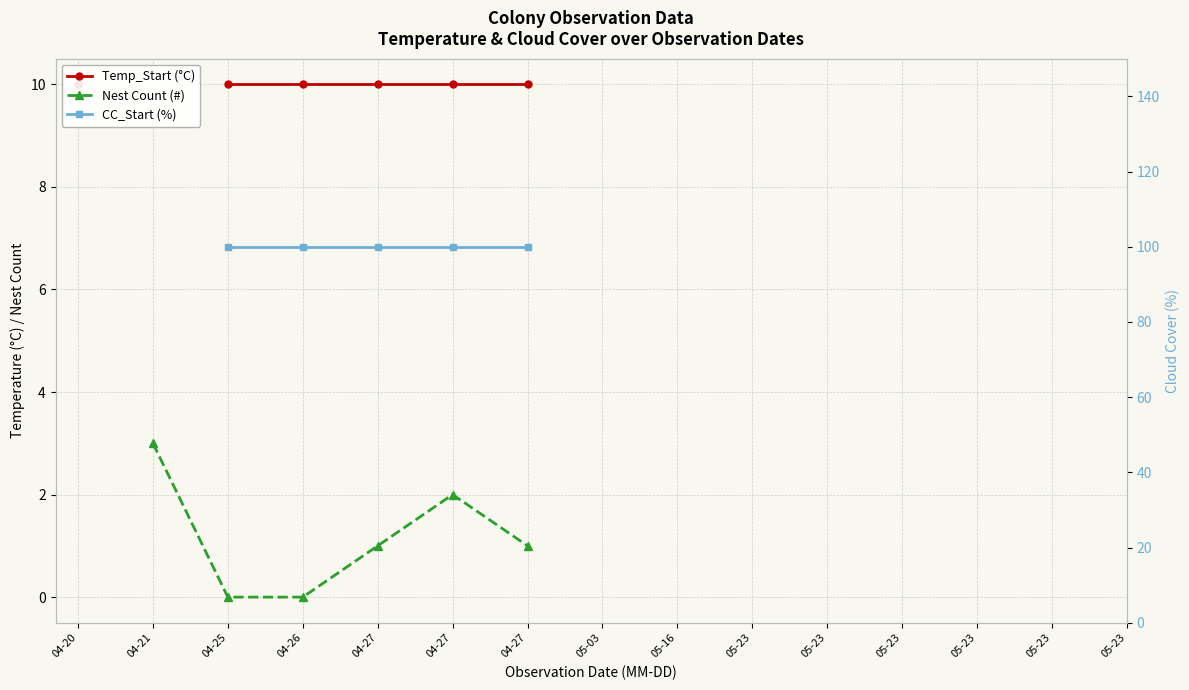

True or false: Nest Count (#) and CC_Start (%) intersect in this chart.

False